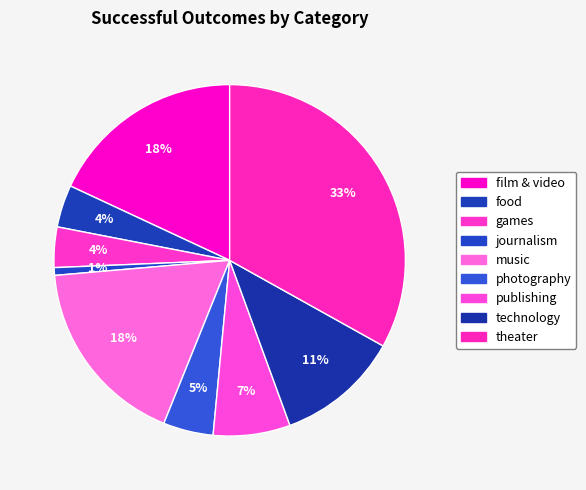

Count the number of slices in the pie.

9